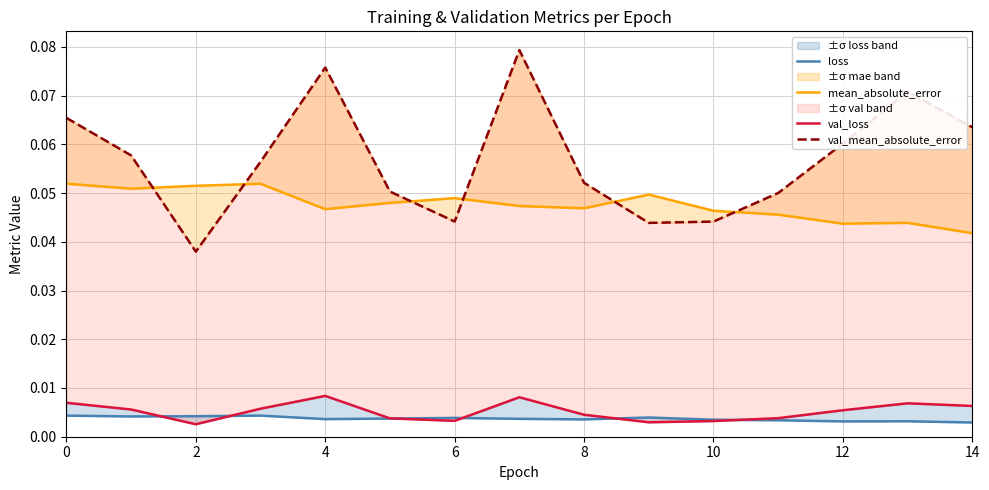

Rank the series by their maximum value, from lowest to highest.

loss, val_loss, mean_absolute_error, val_mean_absolute_error